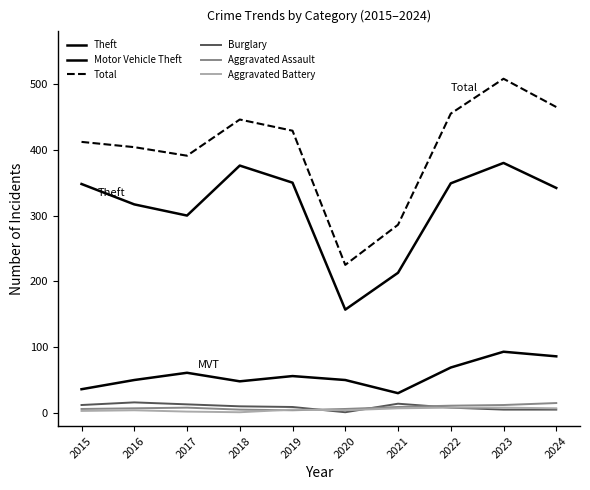

Is it true that Total equals 263 at 2023?

False